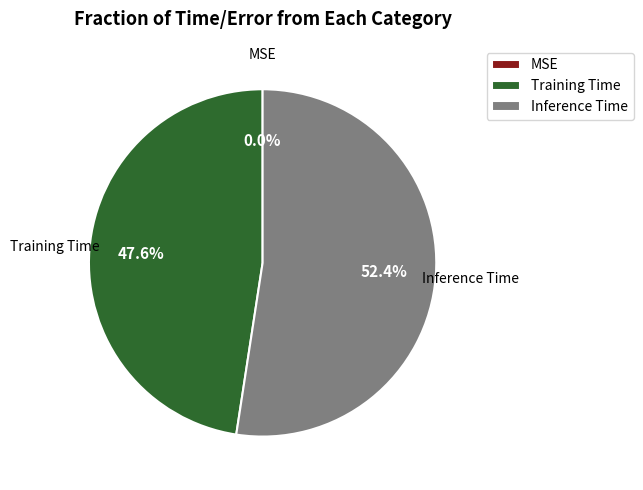

Is there a majority slice in this chart?

Yes